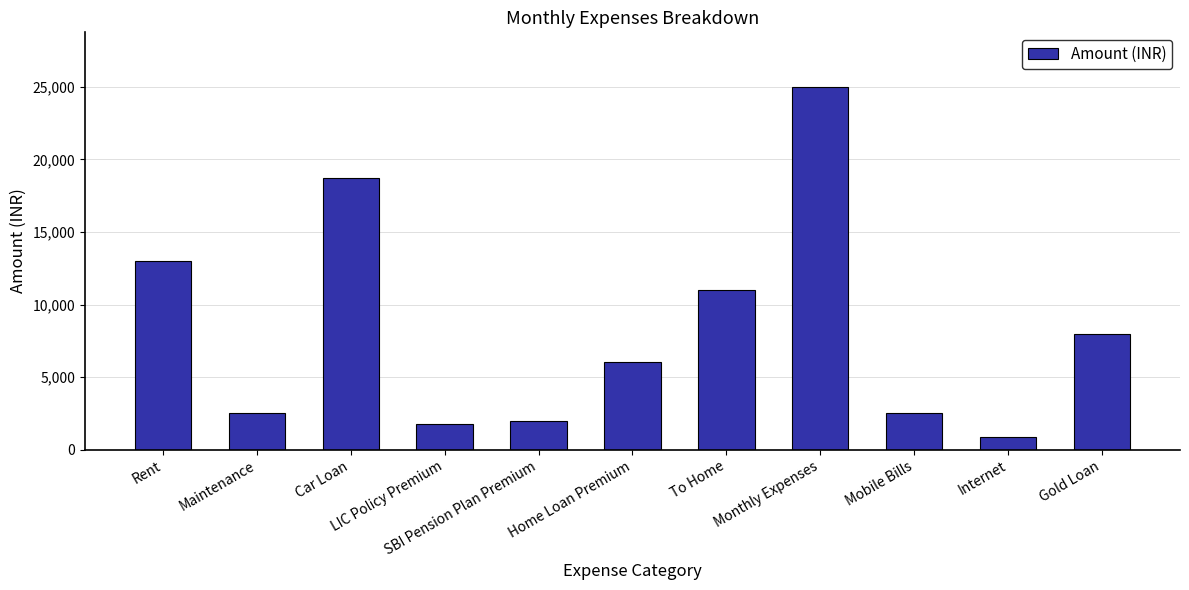

What is the maximum value shown in the chart?

25000